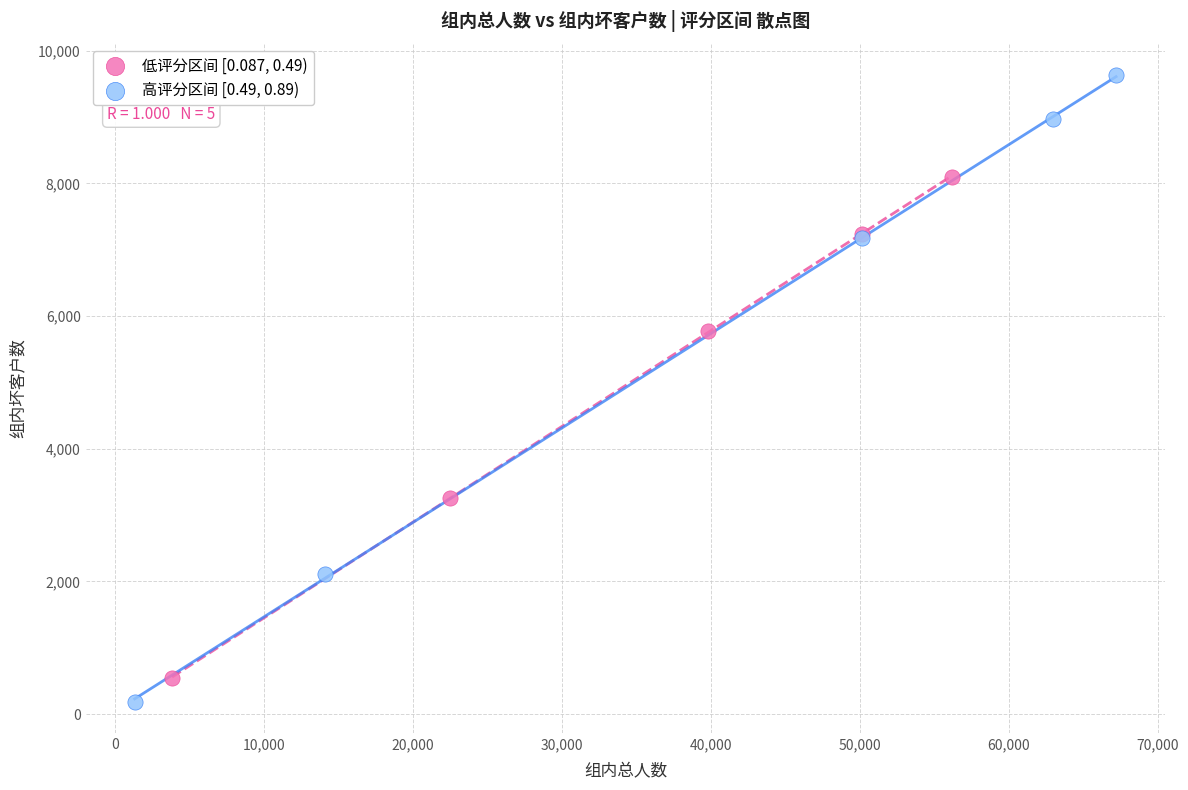

What are all the series names shown in the legend?

低评分区间 [0.087, 0.49), 高评分区间 [0.49, 0.89)